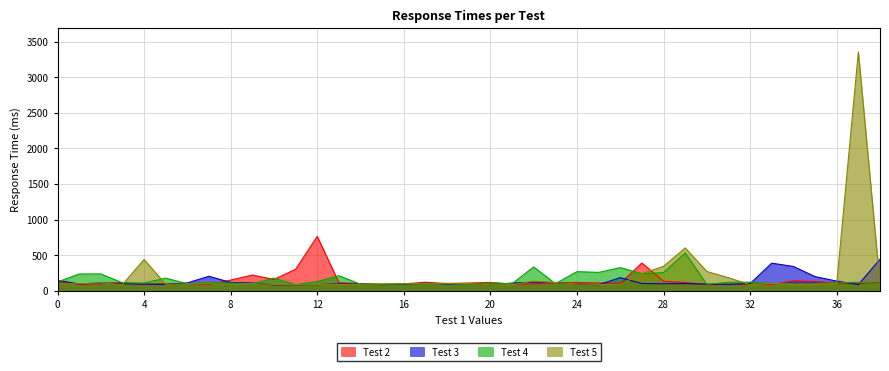

Which series has the largest total across all categories?

Test 5